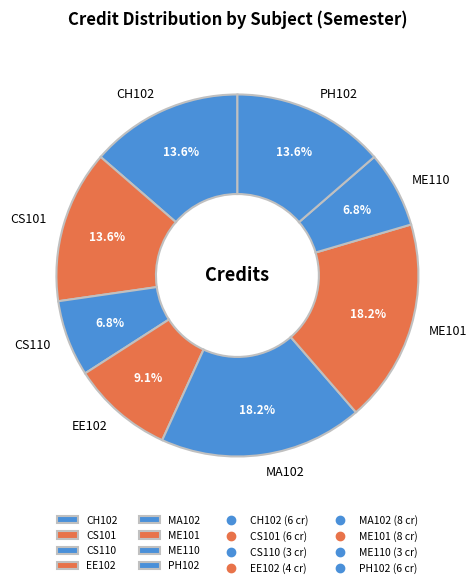

Is it true that MA102 is 32% of the pie?

False